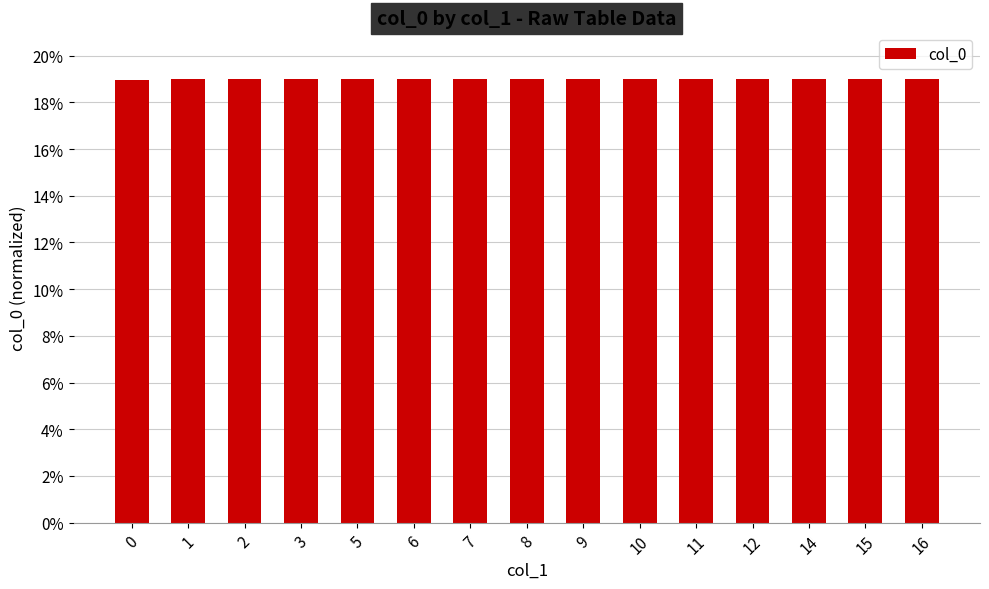

The value at 6 is 11.2. True or false?

False